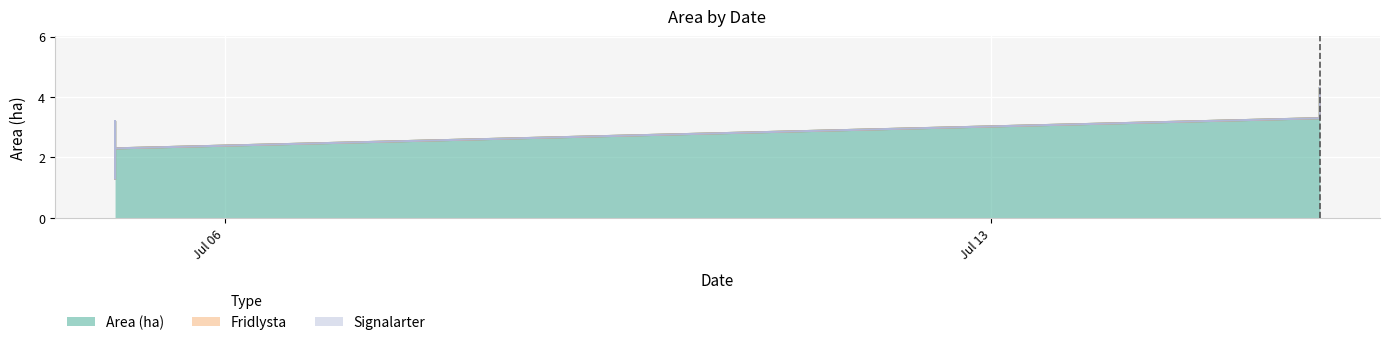

List the series in order of their peak value, lowest first.

Fridlysta, Signalarter, Area (ha)